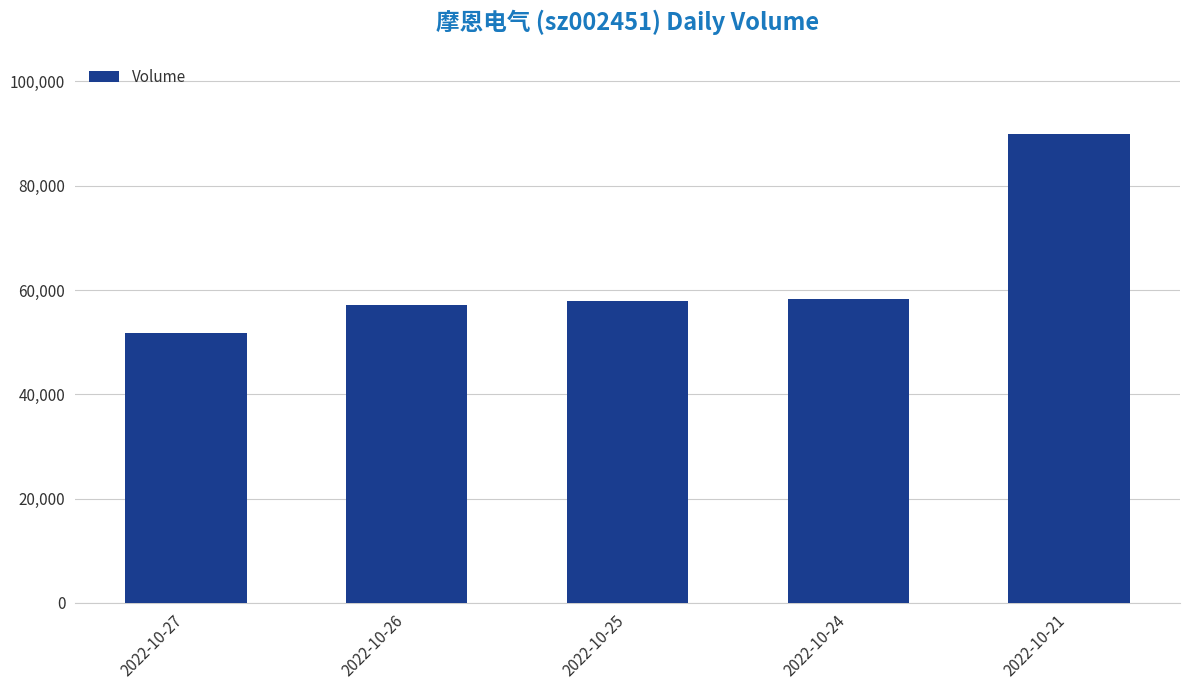

How many bars are there in total?

5